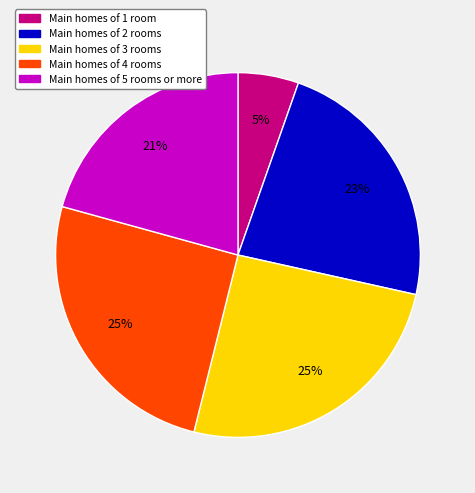

Is there a majority slice in this chart?

No